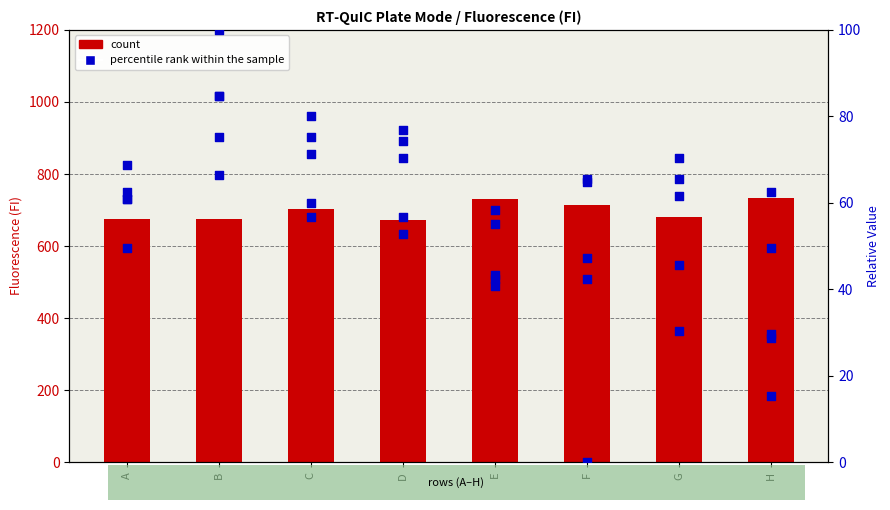

At how many categories does at least one series exceed 132?

8